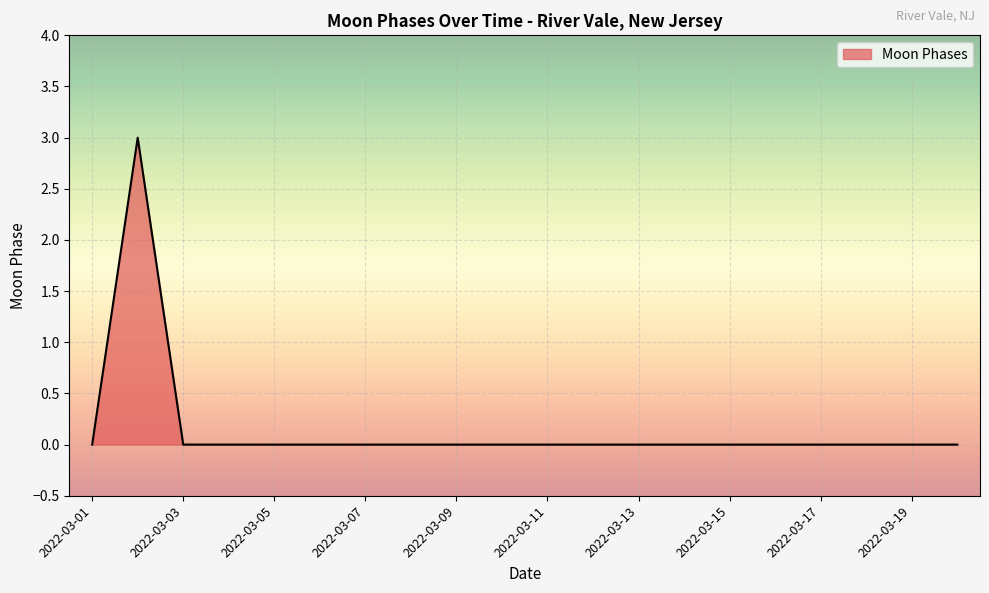

What is the difference between the maximum and minimum values?

3